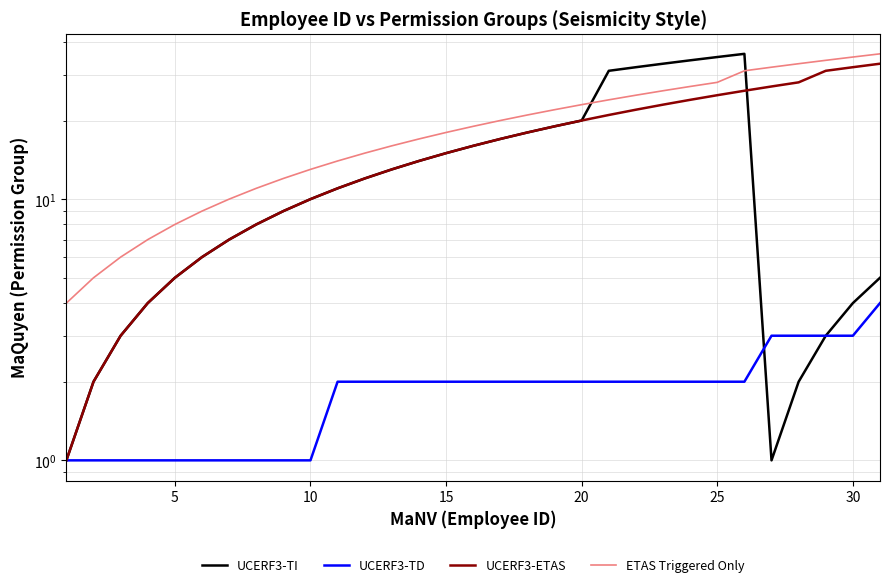

How many times do UCERF3-TI and UCERF3-ETAS cross each other?

1